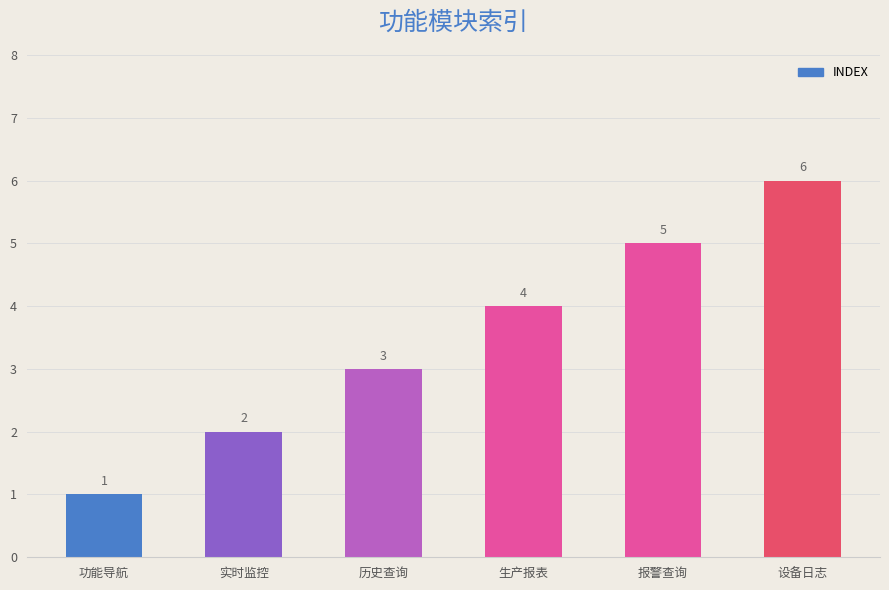

Reading right to left, list all the values displayed in this chart.

6	5	4	3	2	1